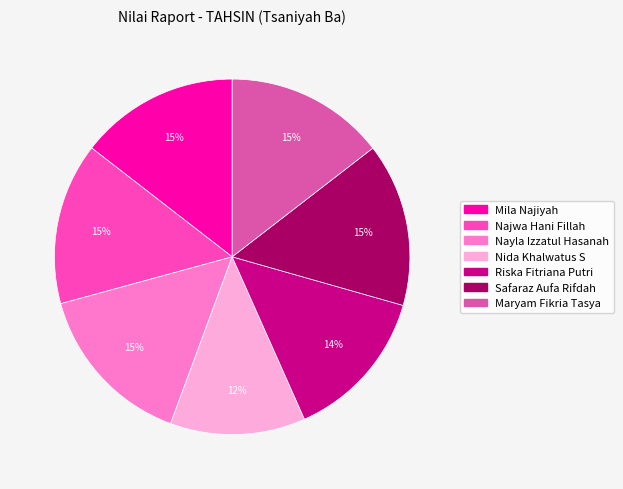

Is the sum of Riska Fitriana Putri and Mila Najiyah greater than half?

No